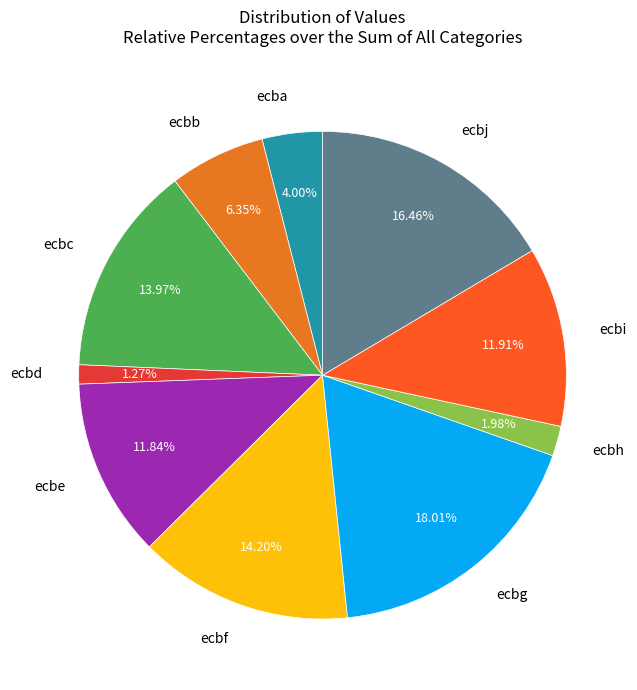

Is it true that ecbg is 5% of the pie?

False